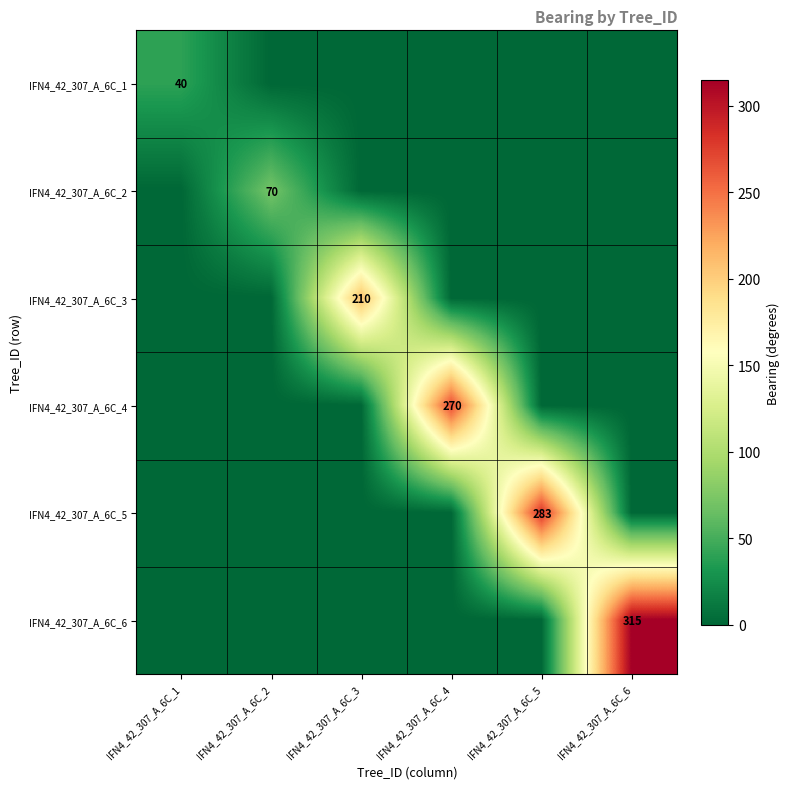

Is it true that IFN4_42_307_A_6C_2 equals 70 at IFN4_42_307_A_6C_2?

True